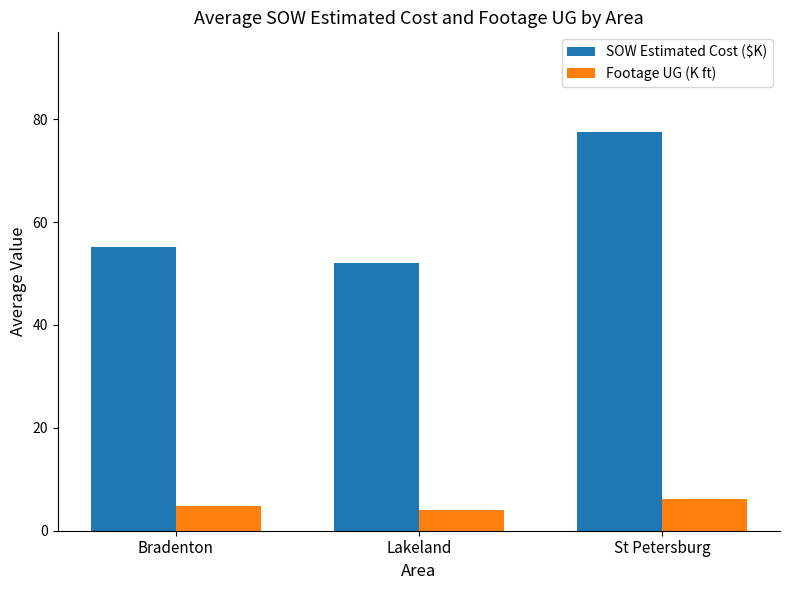

At how many categories does at least one series exceed 31?

3